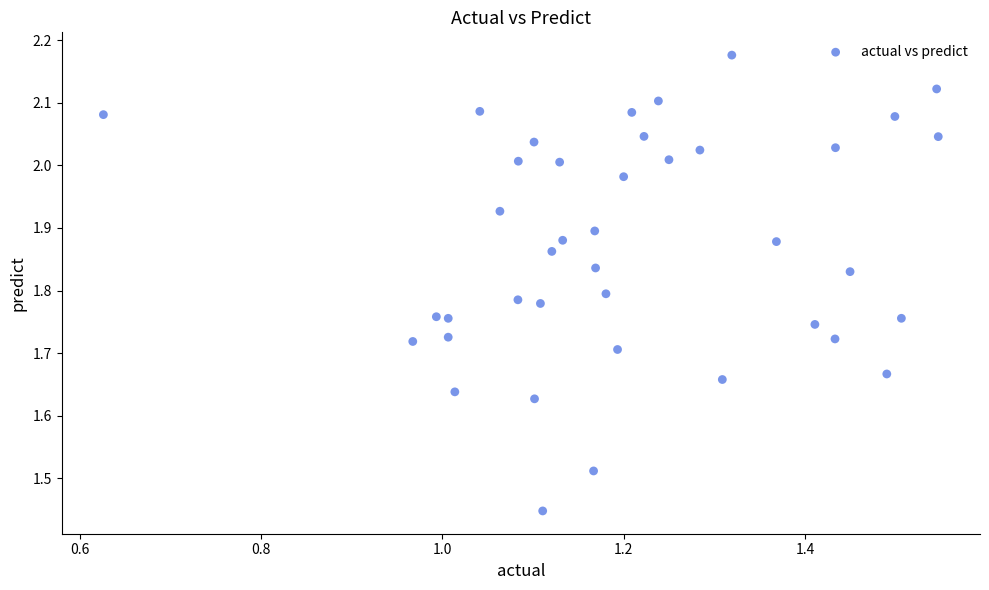

What is the range of X values (max minus min)?

0.9